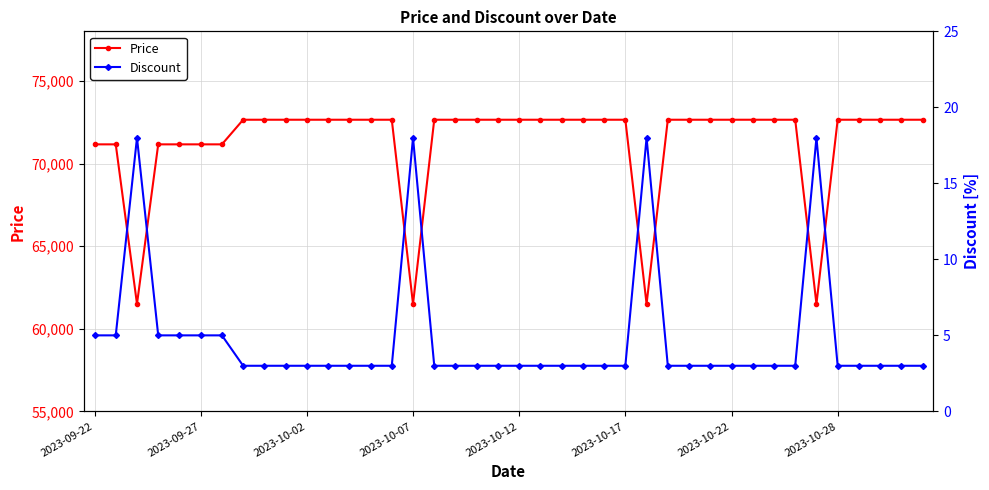

In Discount, how many points are higher than both neighbors (excluding endpoints)?

4